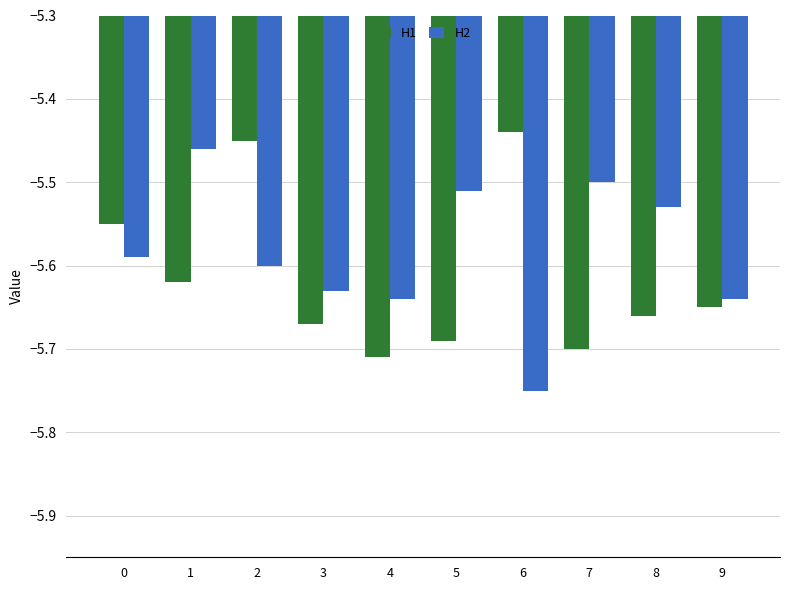

Is it true that H2 equals -3.5 at 4?

False